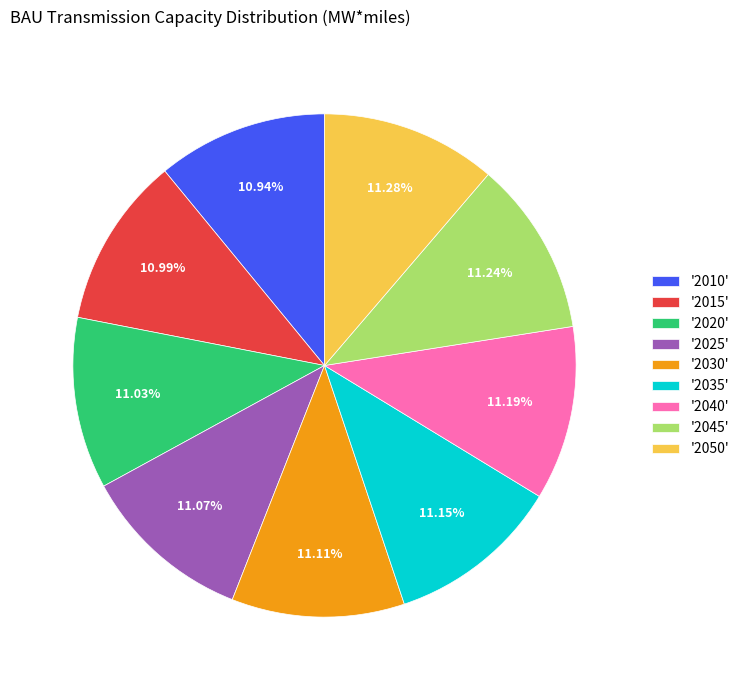

Is the sum of '2040' and '2030' greater than half?

No